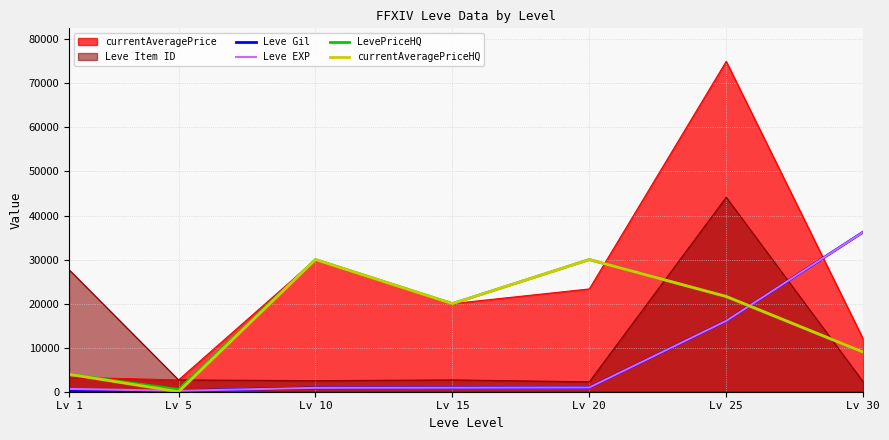

Which category has the highest value across all series?

Lv 25